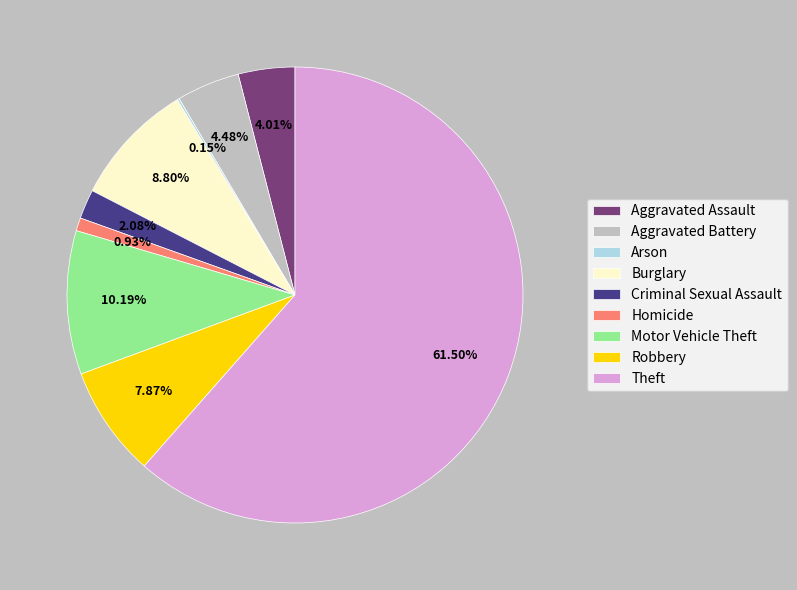

Do Theft and Motor Vehicle Theft together represent more than half of the pie?

Yes